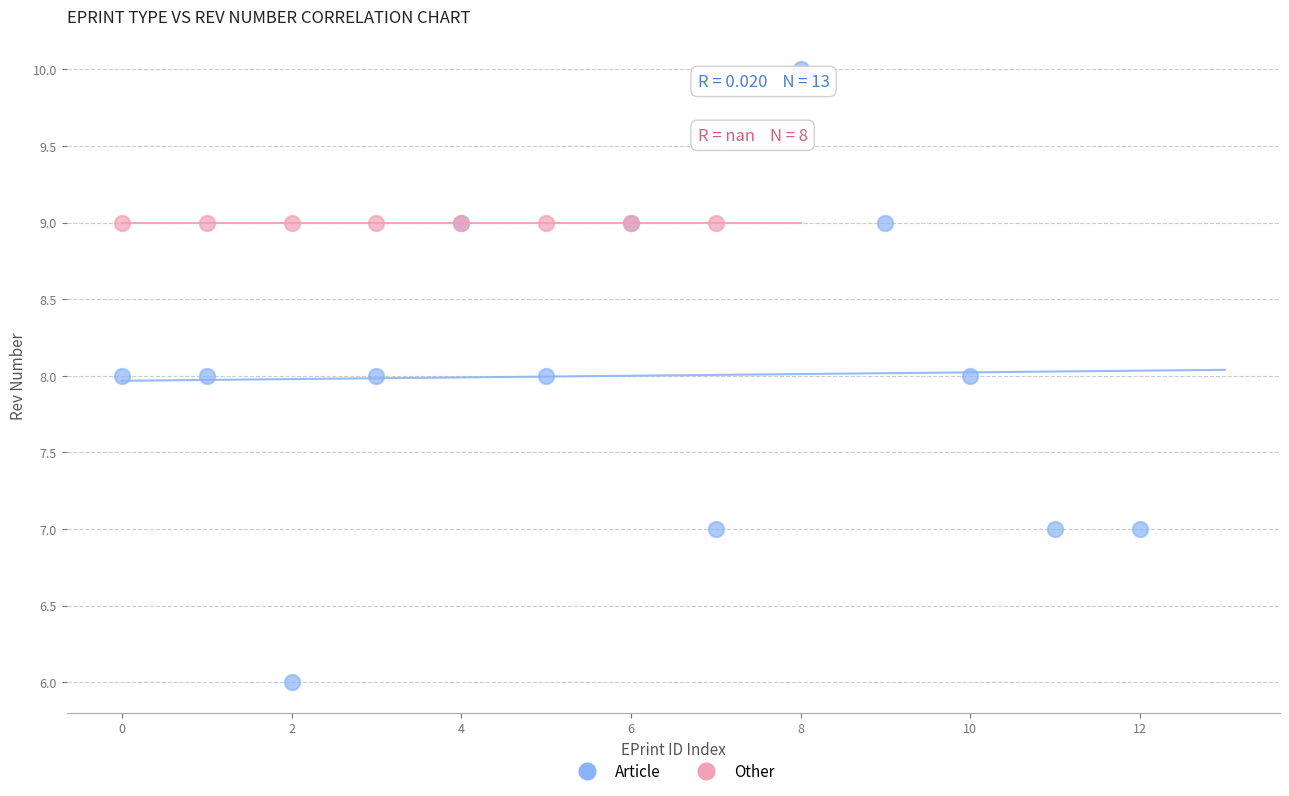

Which series contains the lowest Y value?

Article